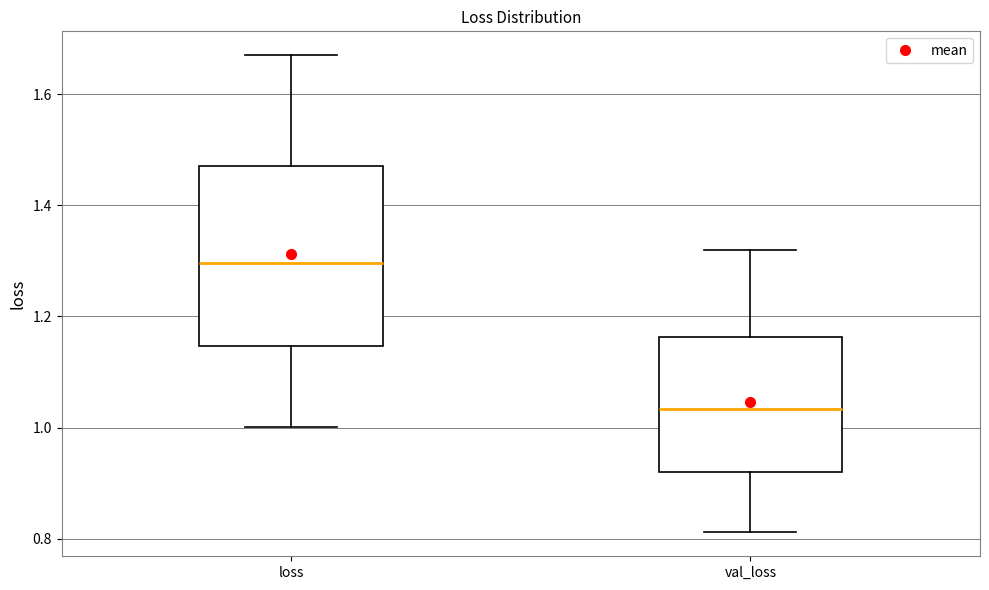

Which box has the lowest median line?

val_loss